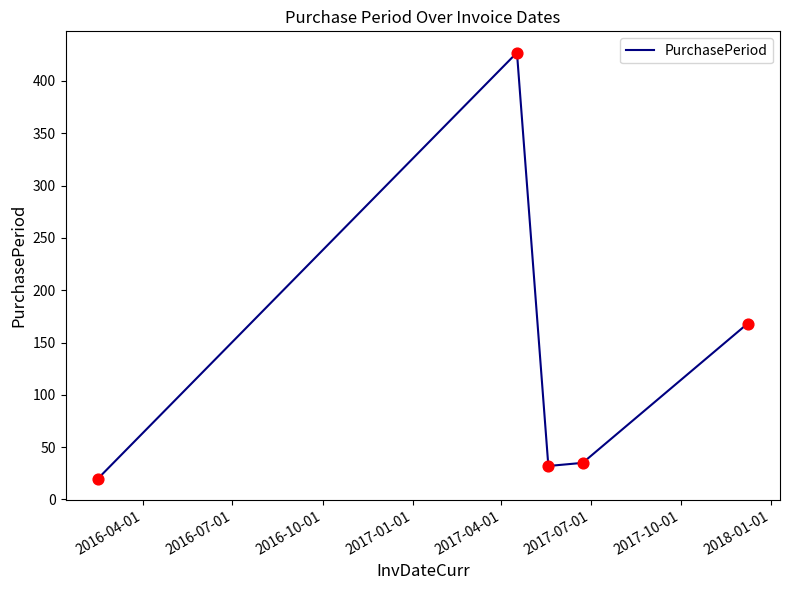

What is the maximum value shown in the chart?

427